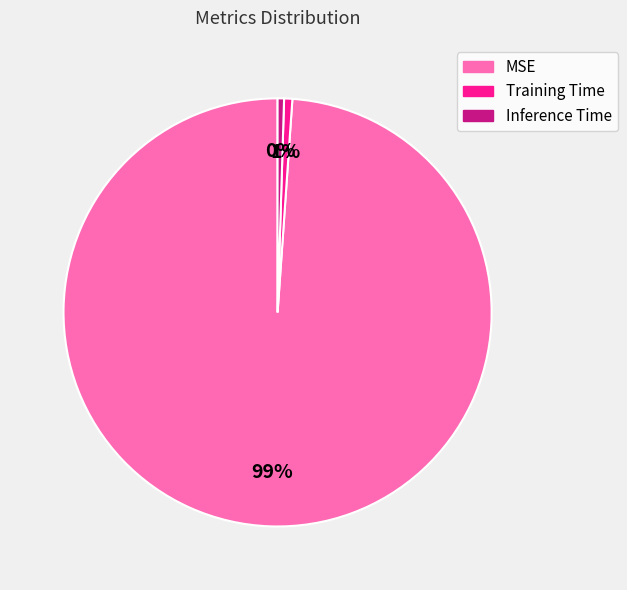

Is the sum of Inference Time and MSE greater than half?

Yes